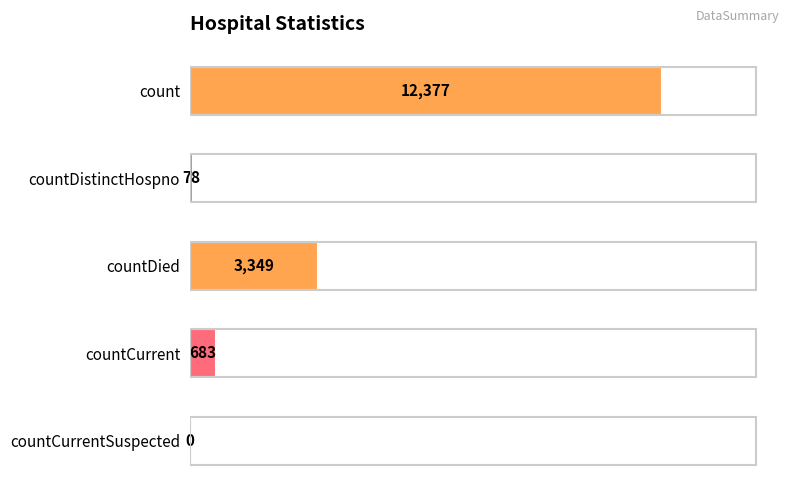

The value at count is 12377. True or false?

True